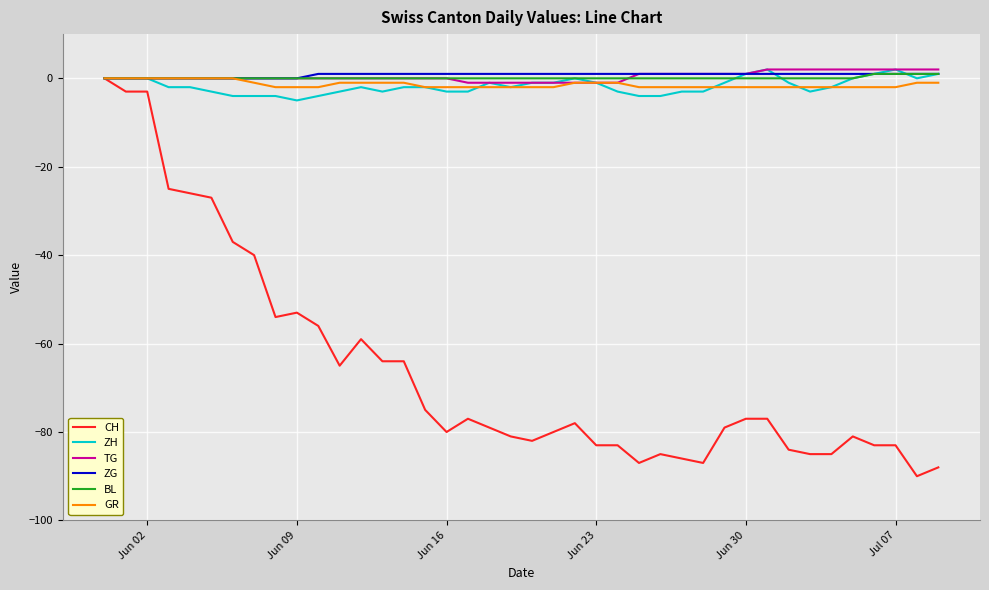

What is the smallest value displayed?

-90